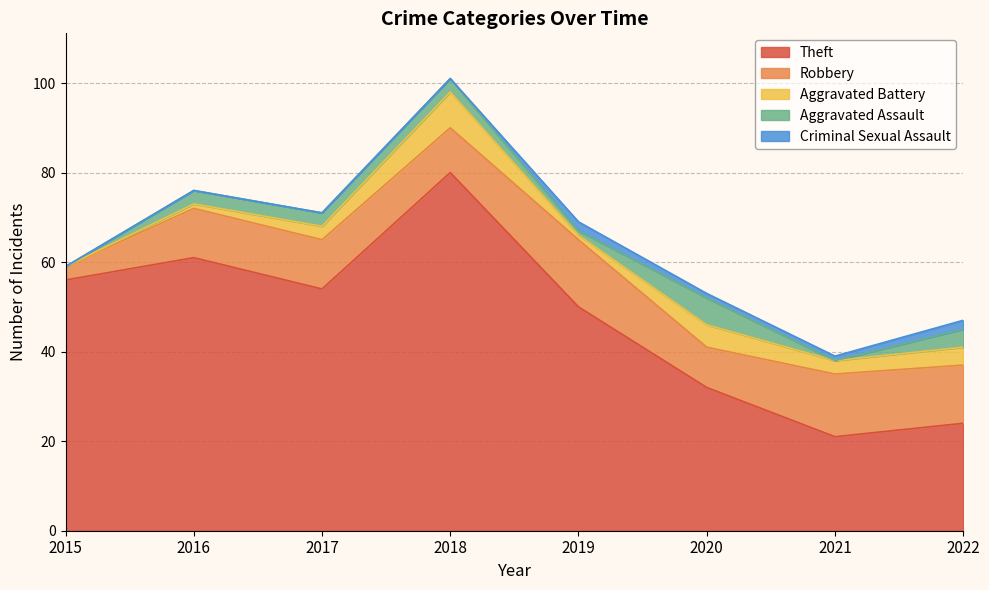

The value of Criminal Sexual Assault at 2018 is 0. True or false?

True